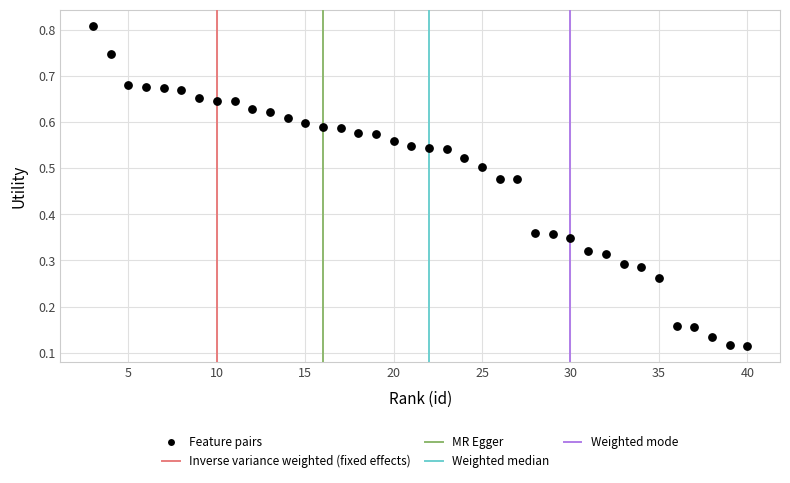

What is the range of X values (max minus min)?

37.0